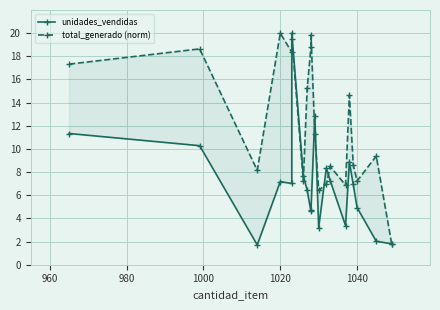

What is the difference between the highest and lowest values at 980?

6.4